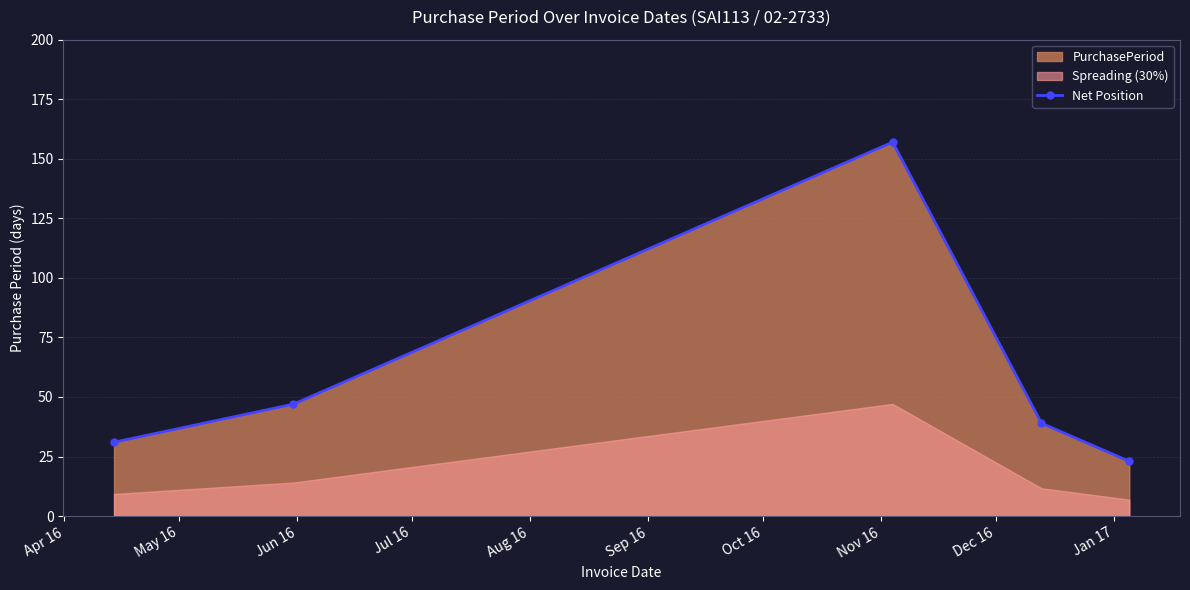

True or false: the data has more than 1 interior local peaks.

False